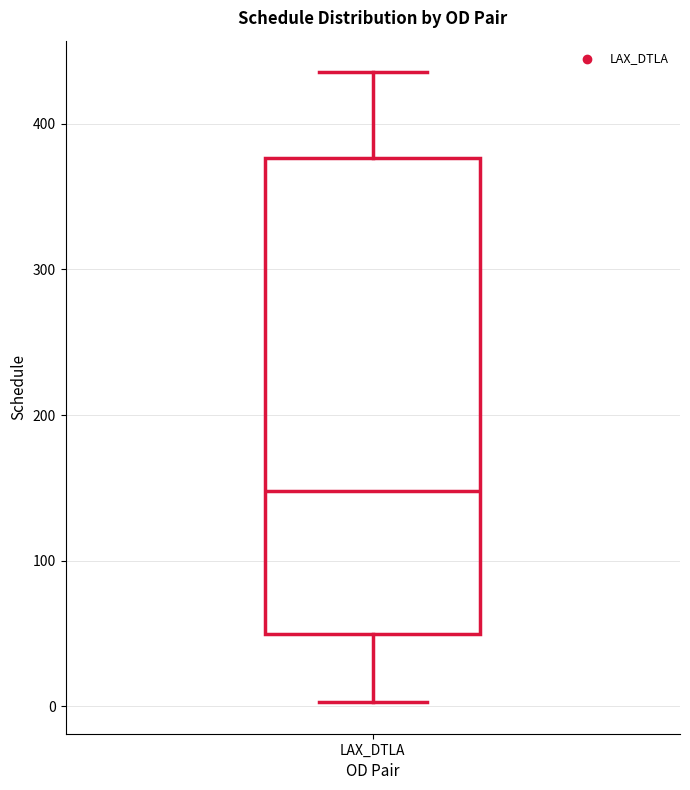

Read this box plot against the y-axis: the position of the median line, the range covered by the box, and the ends of both whiskers. The values are not printed on the chart, so give them approximately, as read against the axis.

median 150, box 50 to 380, whiskers 0 to 440